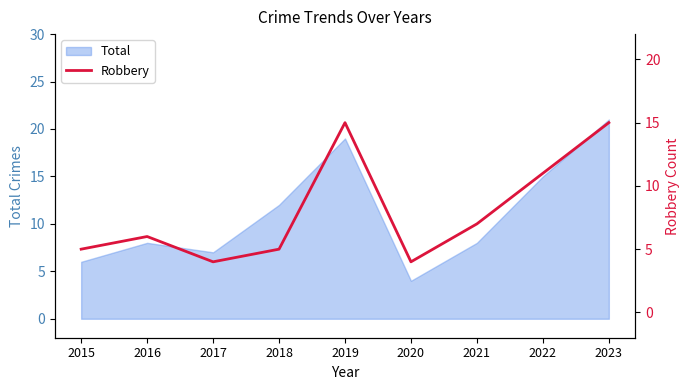

Does the chart display data point markers on the line(s)?

No